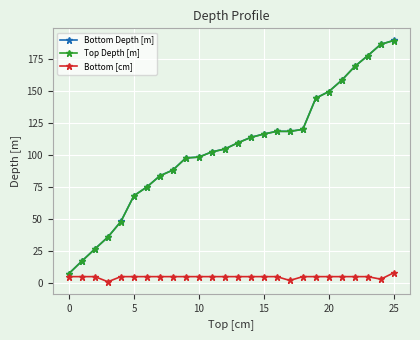

True or false: Bottom Depth [m] and Bottom [cm] intersect in this chart.

False